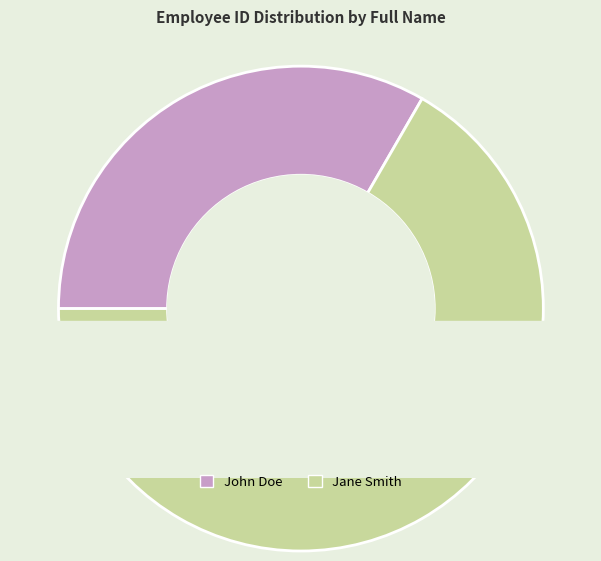

What percentage do Jane Smith and John Doe together represent?

100.0%